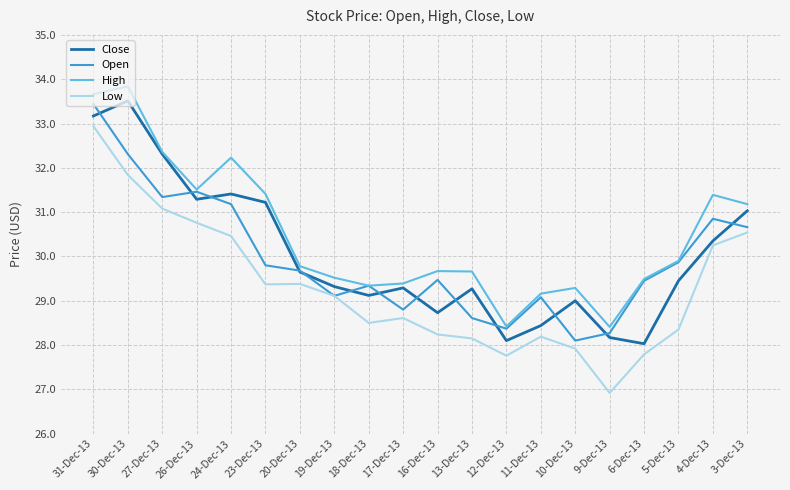

True or false: High and Low cross at least once.

False